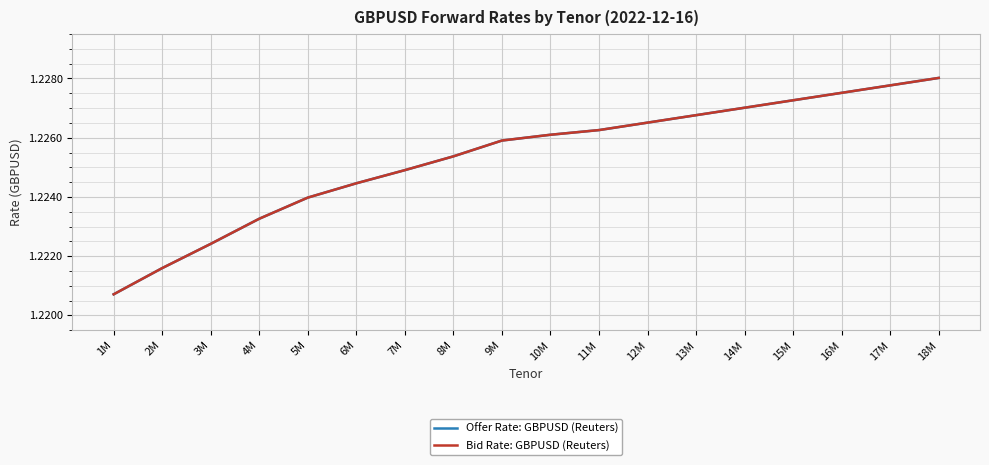

Does the chart display data point markers on the line(s)?

No